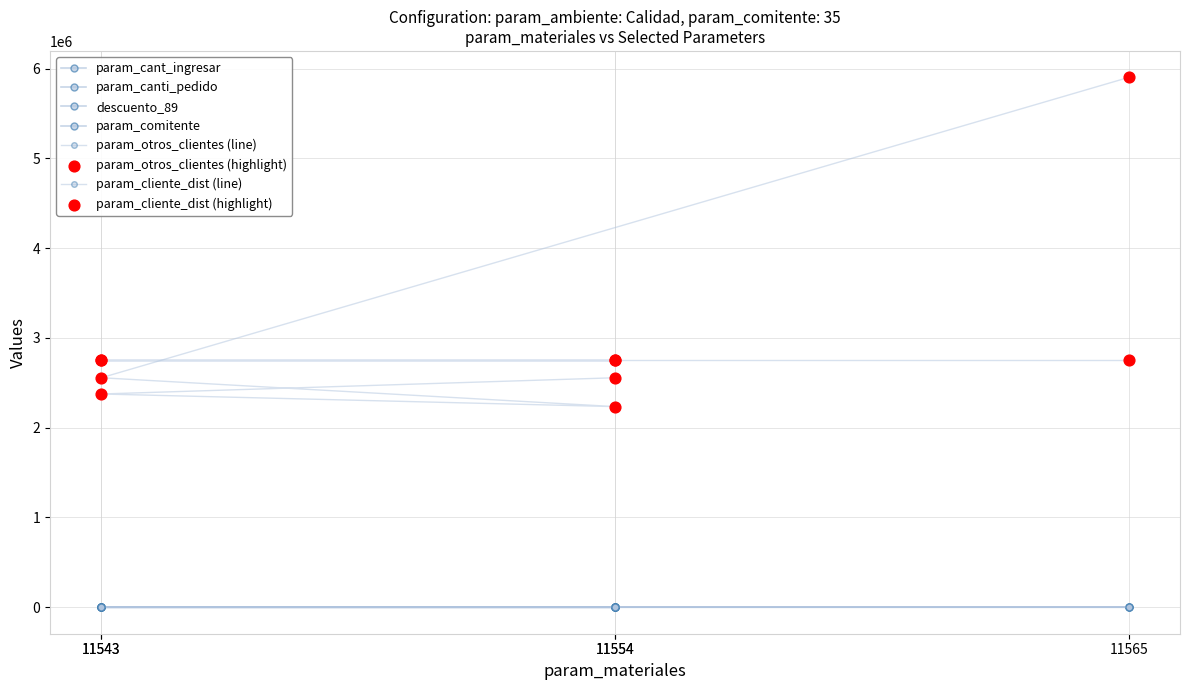

Which series reaches the minimum Y coordinate?

param_canti_pedido